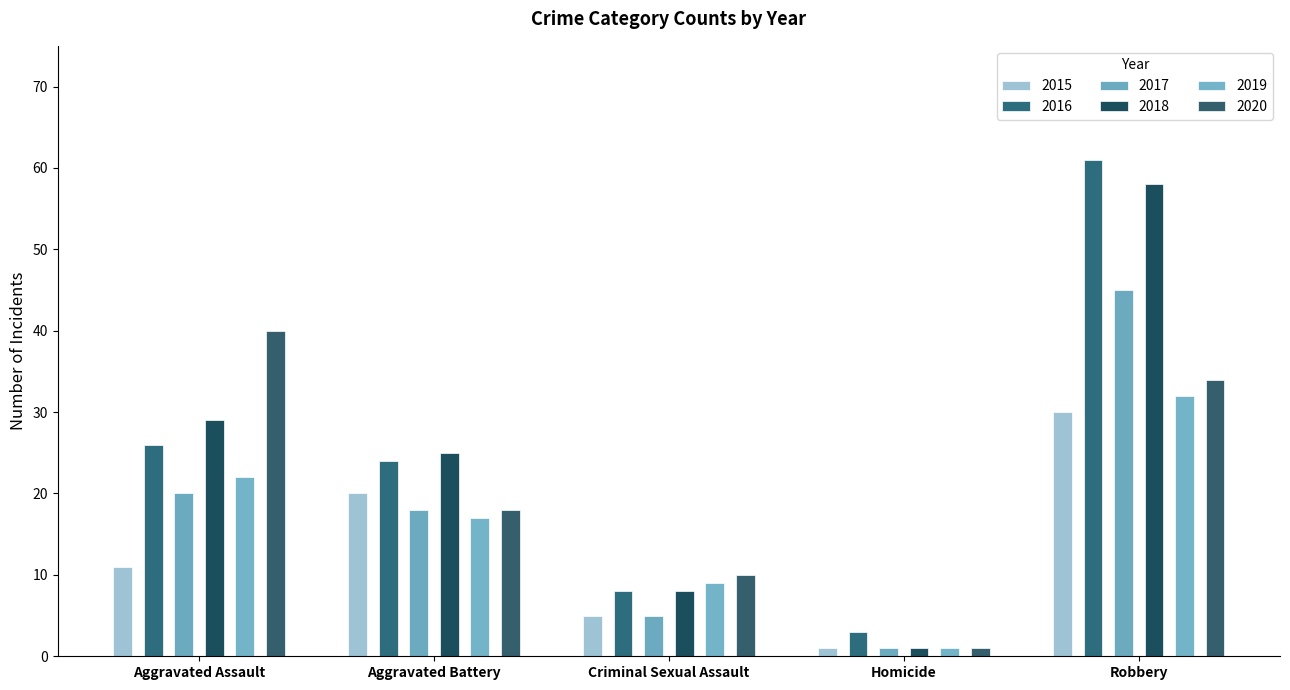

What is the label of the 3rd bar from the right?

Criminal Sexual Assault